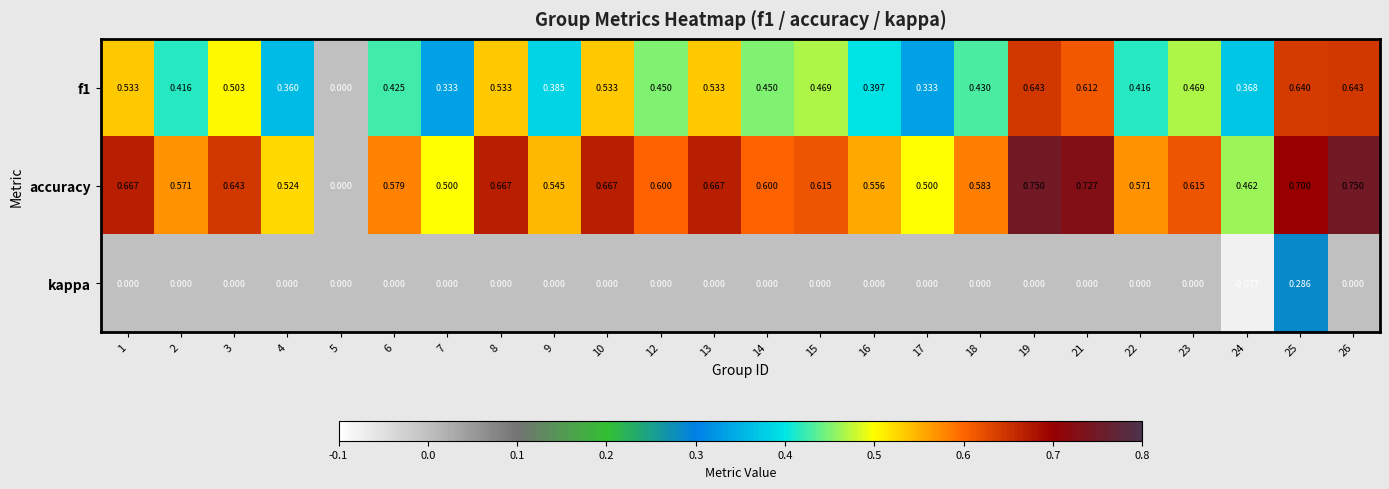

List the series in order of their overall mean, lowest first.

kappa, f1, accuracy